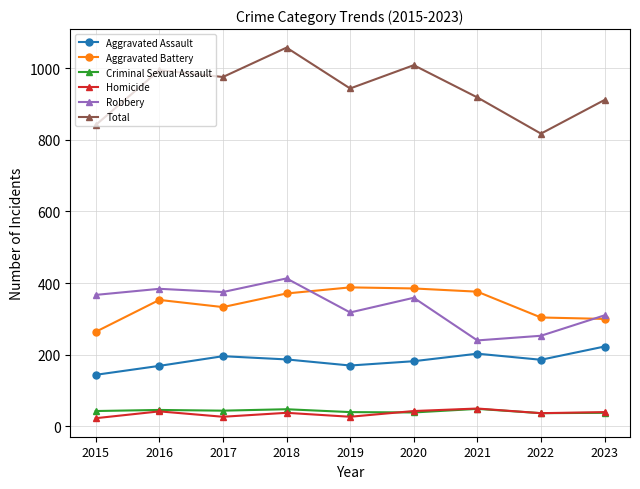

What is the lowest value of the Aggravated Battery series?

264